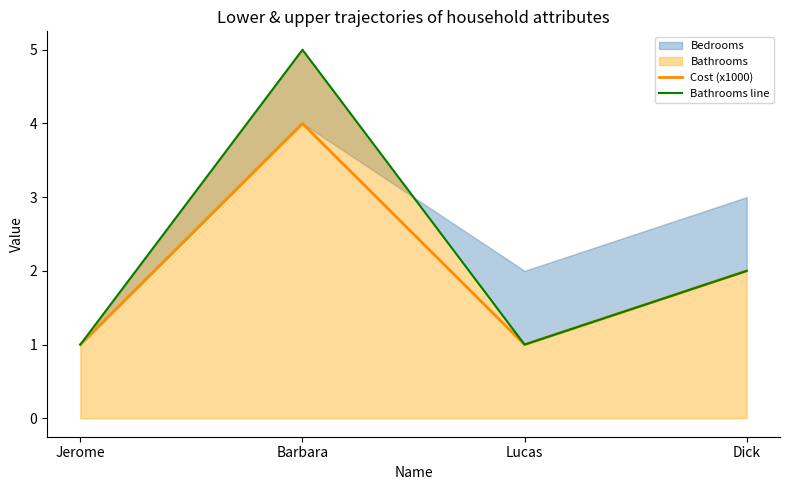

What is the difference between the second highest and second lowest values in the Cost (x1000) series?

1